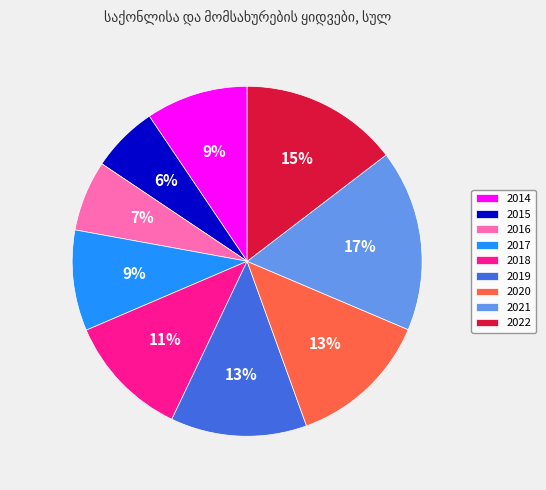

Which slice is the largest?

2021